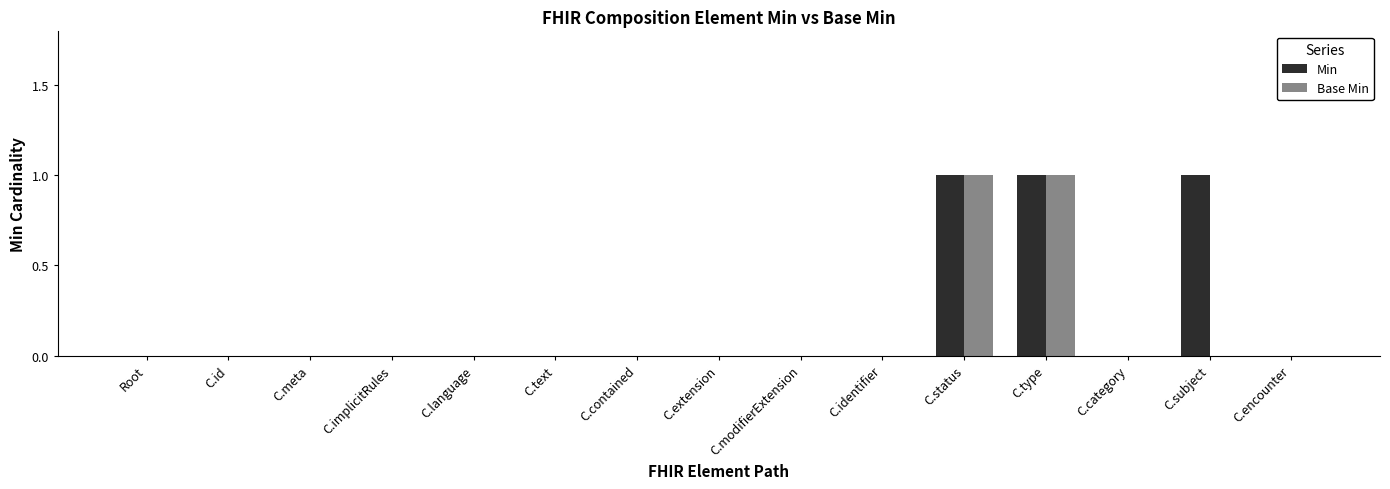

Which series changed the most between C.type and C.subject?

Base Min